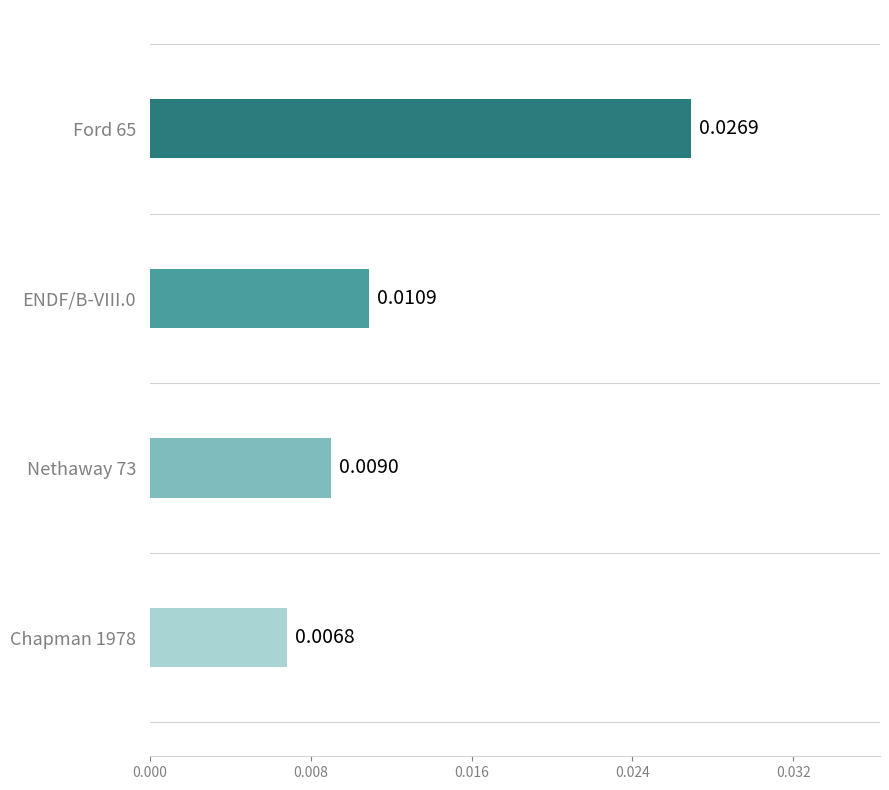

Rank the categories by value from lowest to highest.

Chapman 1978, Nethaway 73, ENDF/B-VIII.0, Ford 65